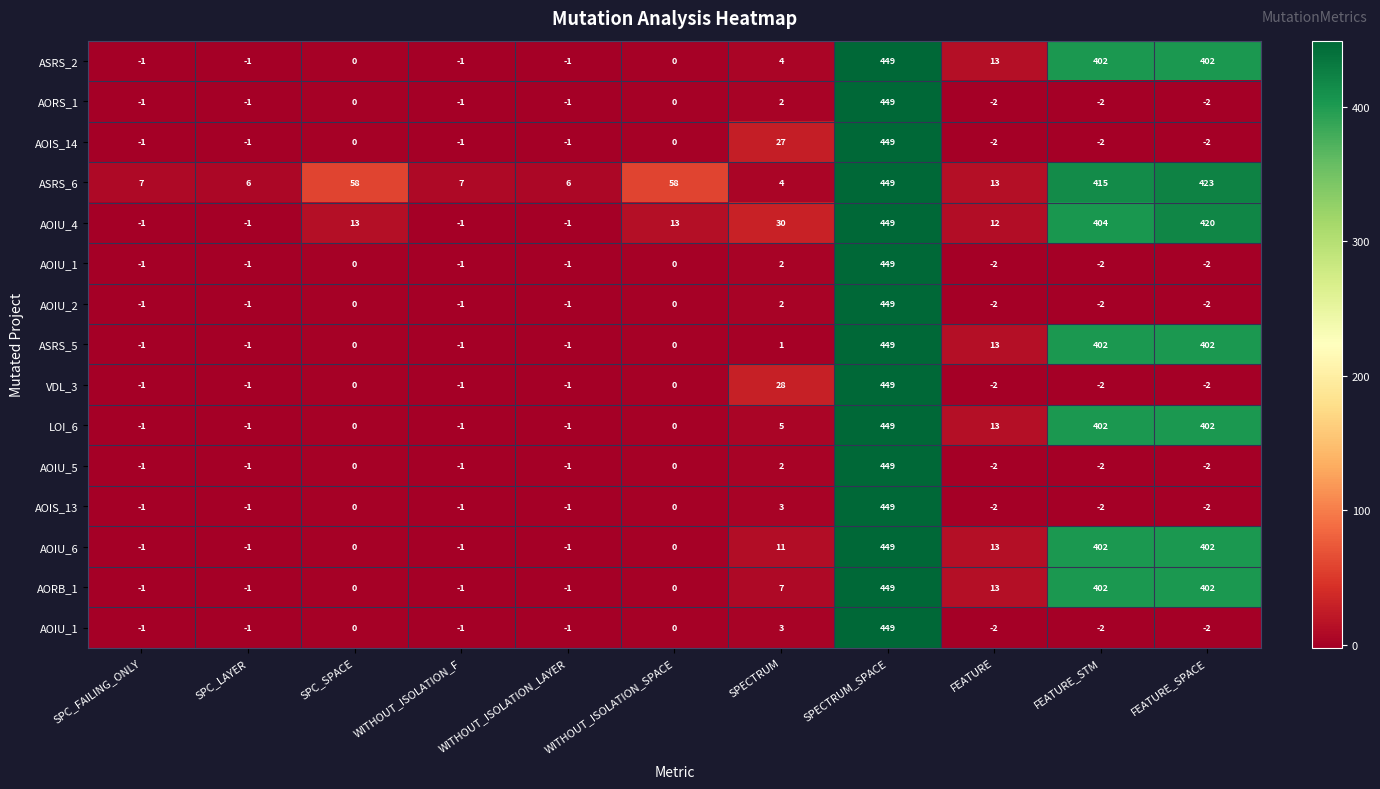

At which category is the sum across all series the highest?

SPECTRUM_SPACE